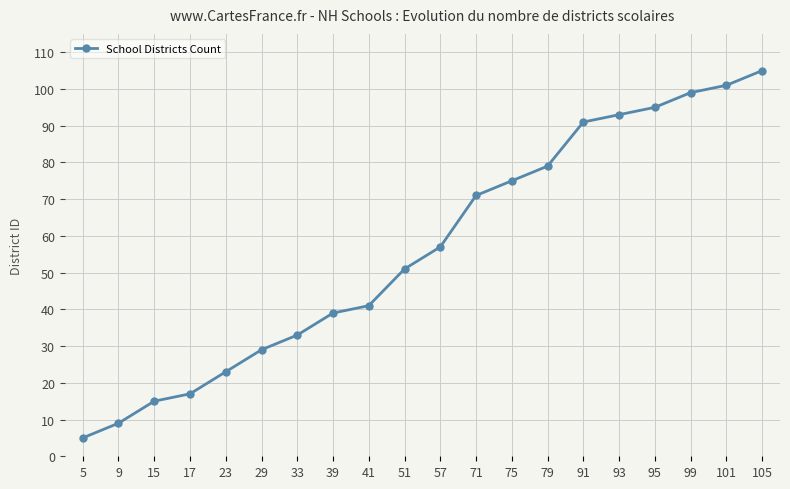

Read the value at 57, to the nearest 10.

60